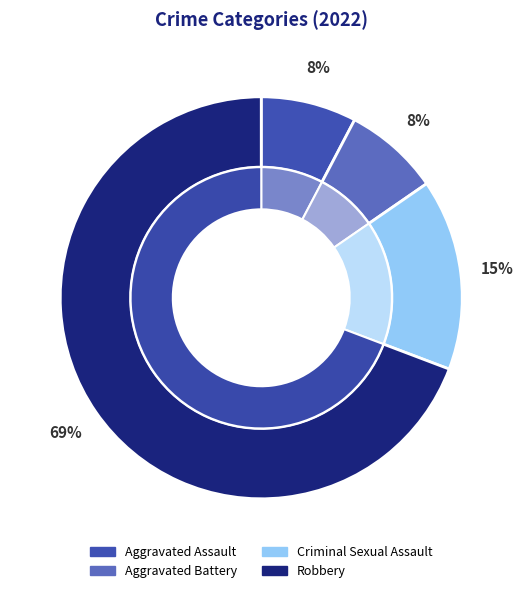

How much of the chart is everything except Robbery?

30.8%